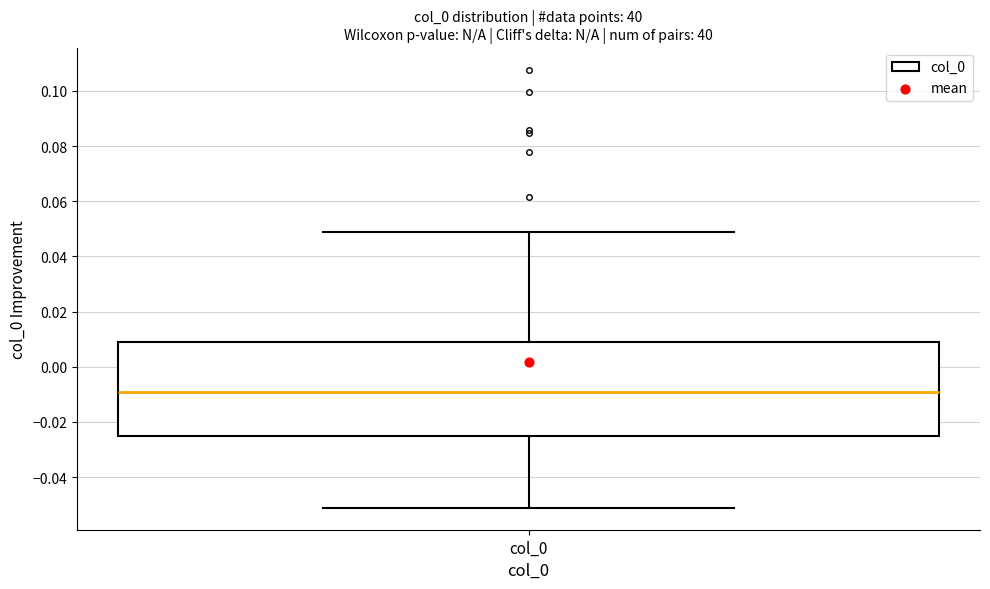

Where is the lower edge of the box for col_0 on the y-axis? The values are not printed on the chart, so give them approximately, as read against the axis.

-0.026